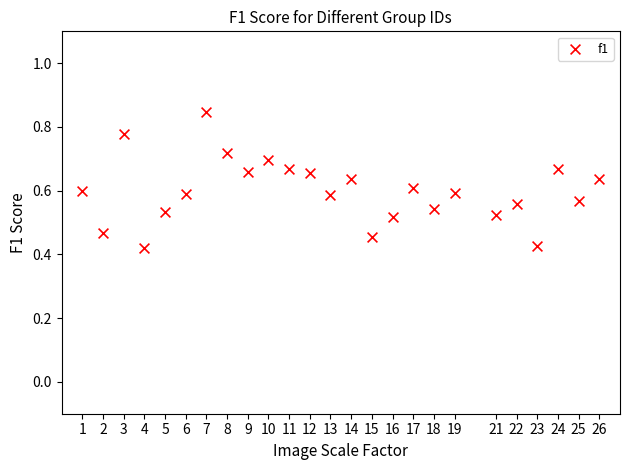

How many points are shown in the scatter plot?

25